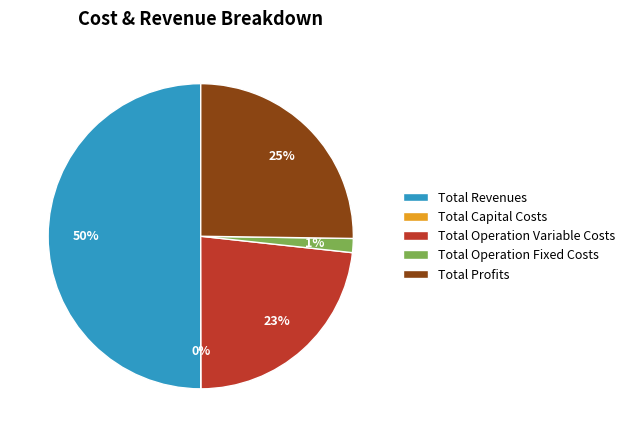

Which slice is the largest?

Total Revenues